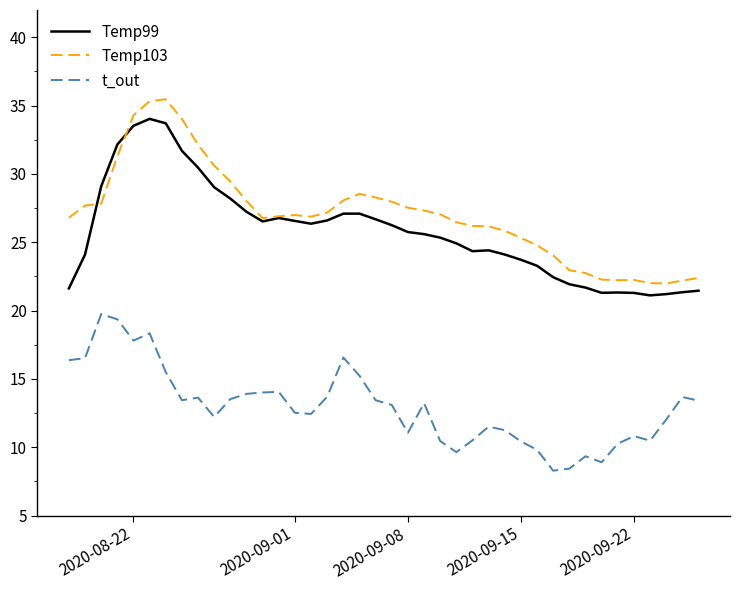

How many lines are shown in the chart?

3